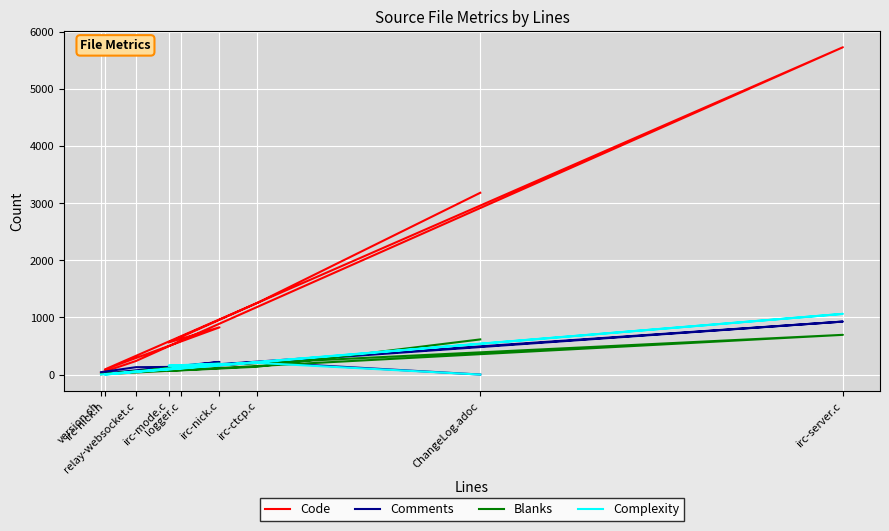

At how many categories does at least one series exceed 2022?

2